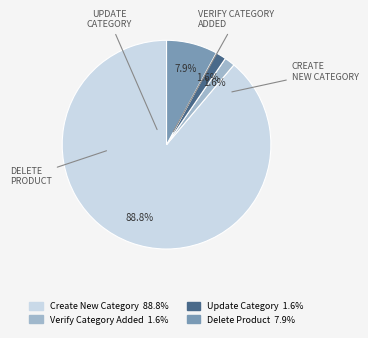

Does any single category account for the majority?

Yes